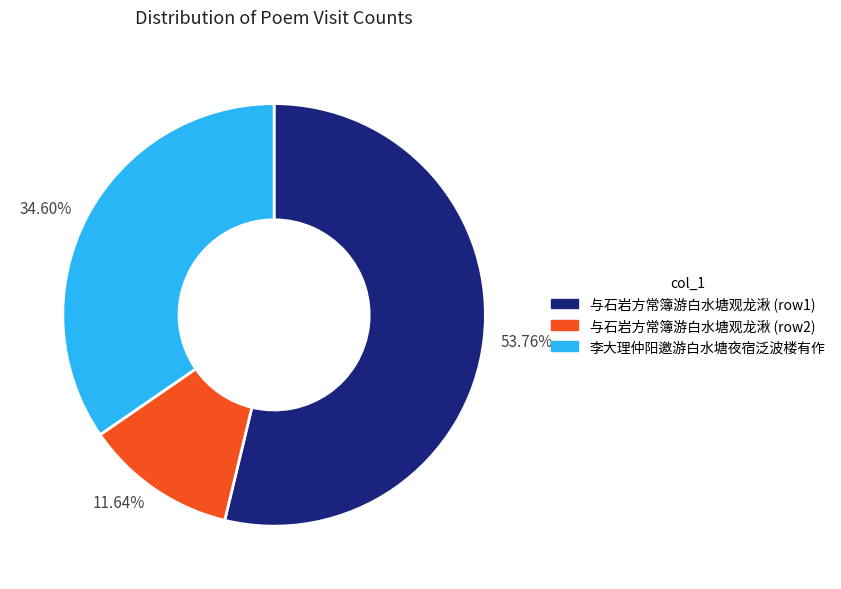

Rank the categories by value from highest to lowest.

与石岩方常簿游白水塘观龙湫 (row1), 李大理仲阳邀游白水塘夜宿泛波楼有作, 与石岩方常簿游白水塘观龙湫 (row2)